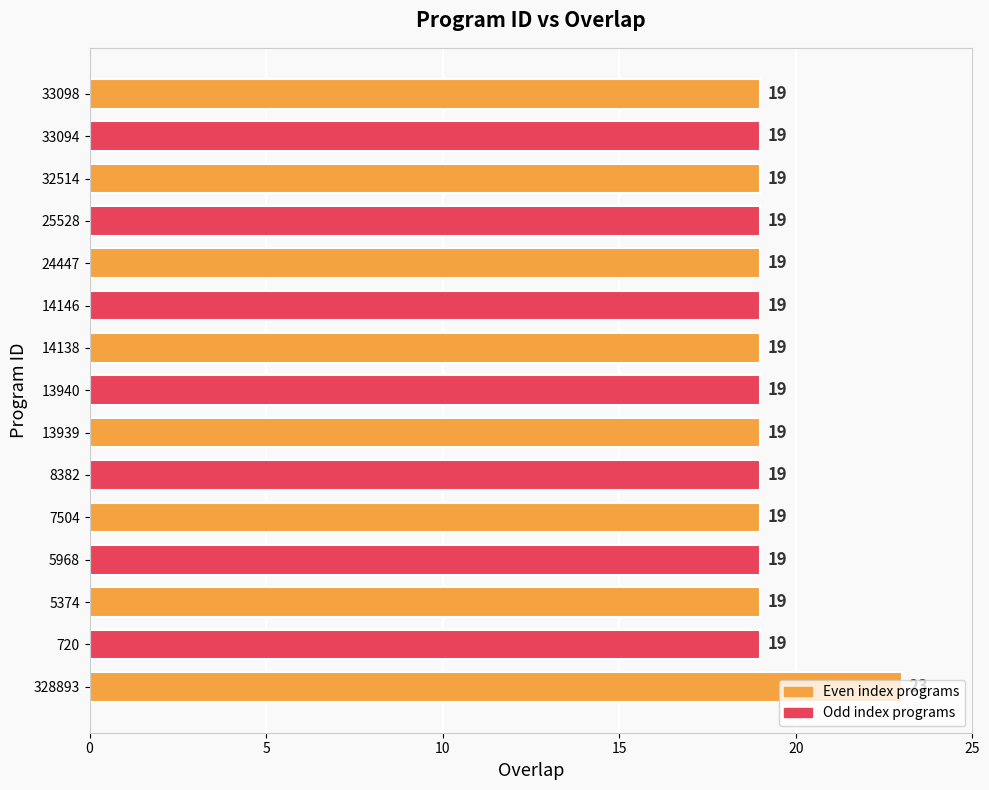

The value at 24447 is 19. True or false?

True